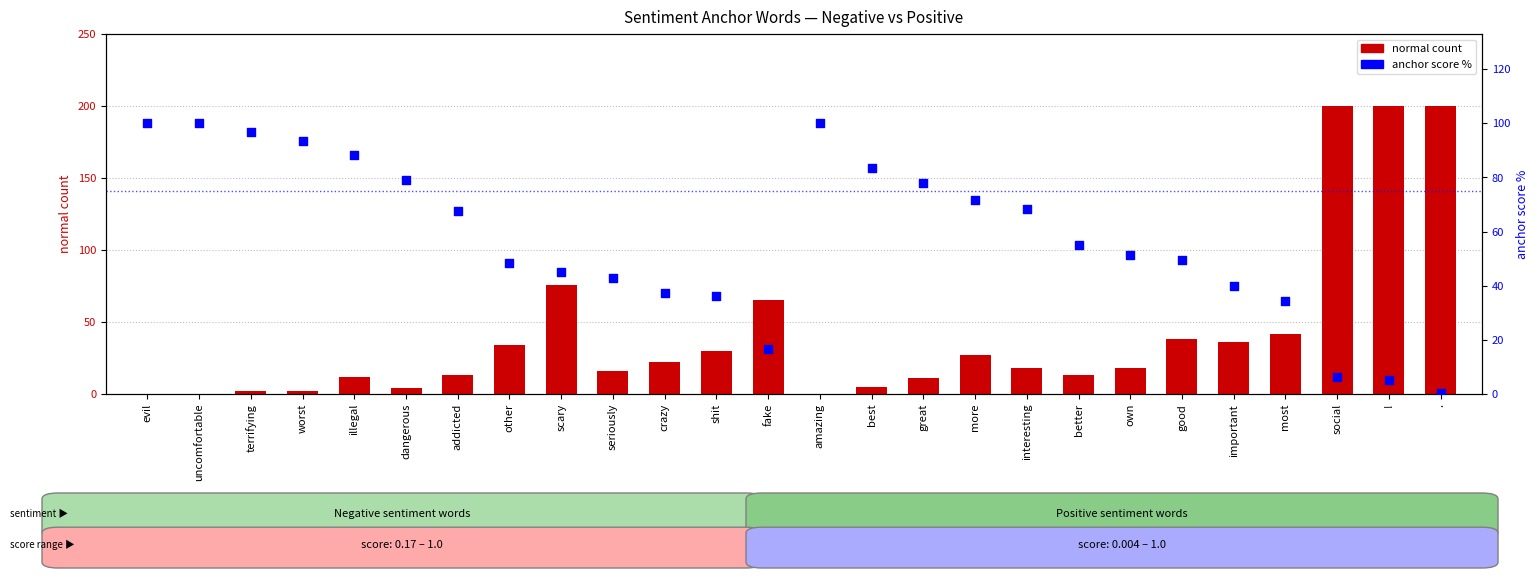

At which category is the sum across all series the highest?

social